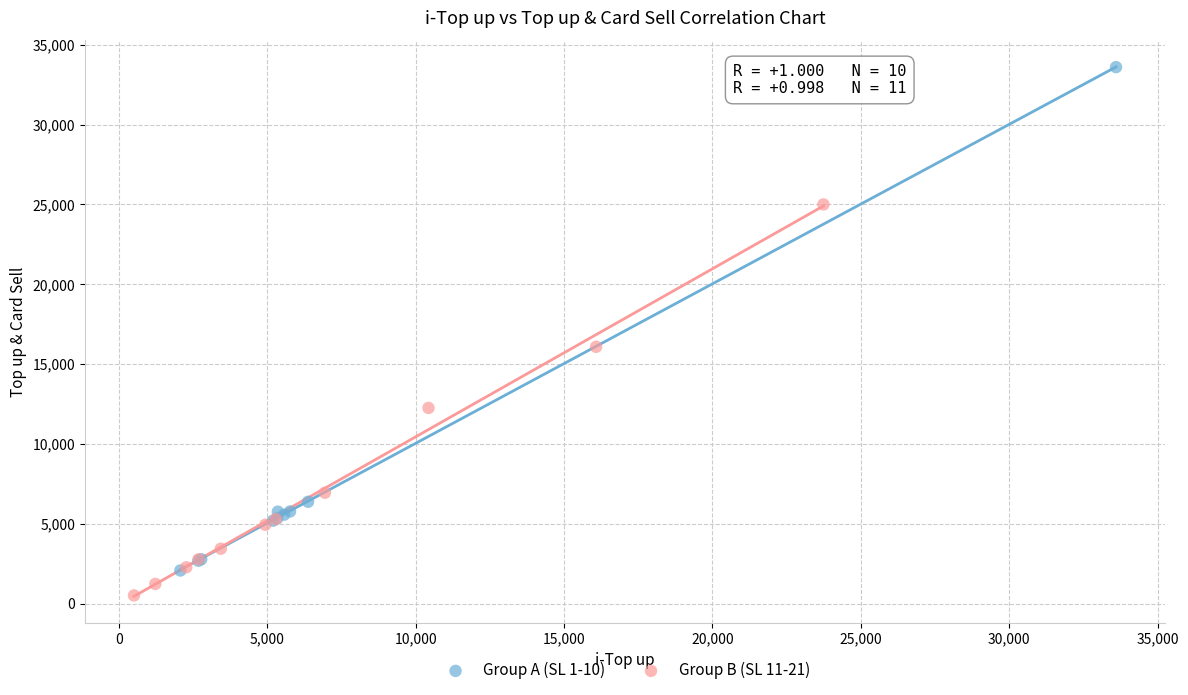

What are all the series names shown in the legend?

Group A (SL 1-10), Group B (SL 11-21)